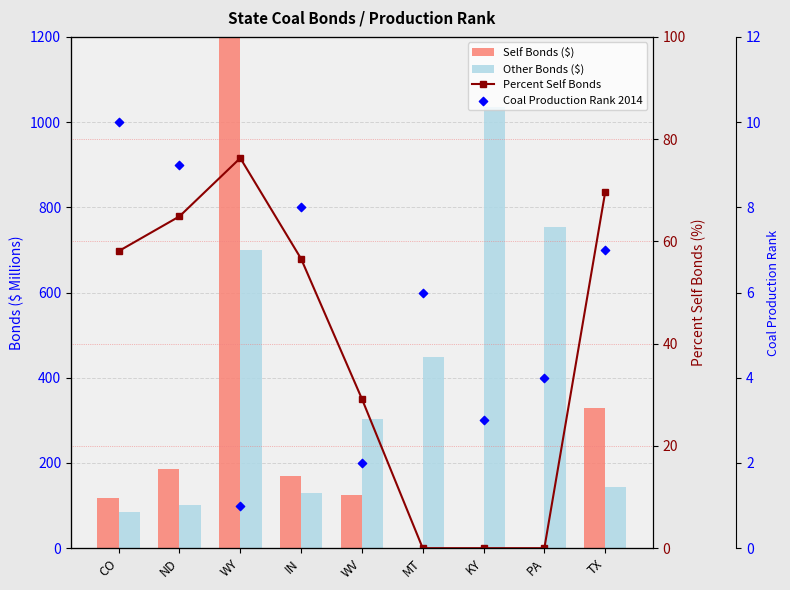

At how many categories does at least one series exceed 508?

3